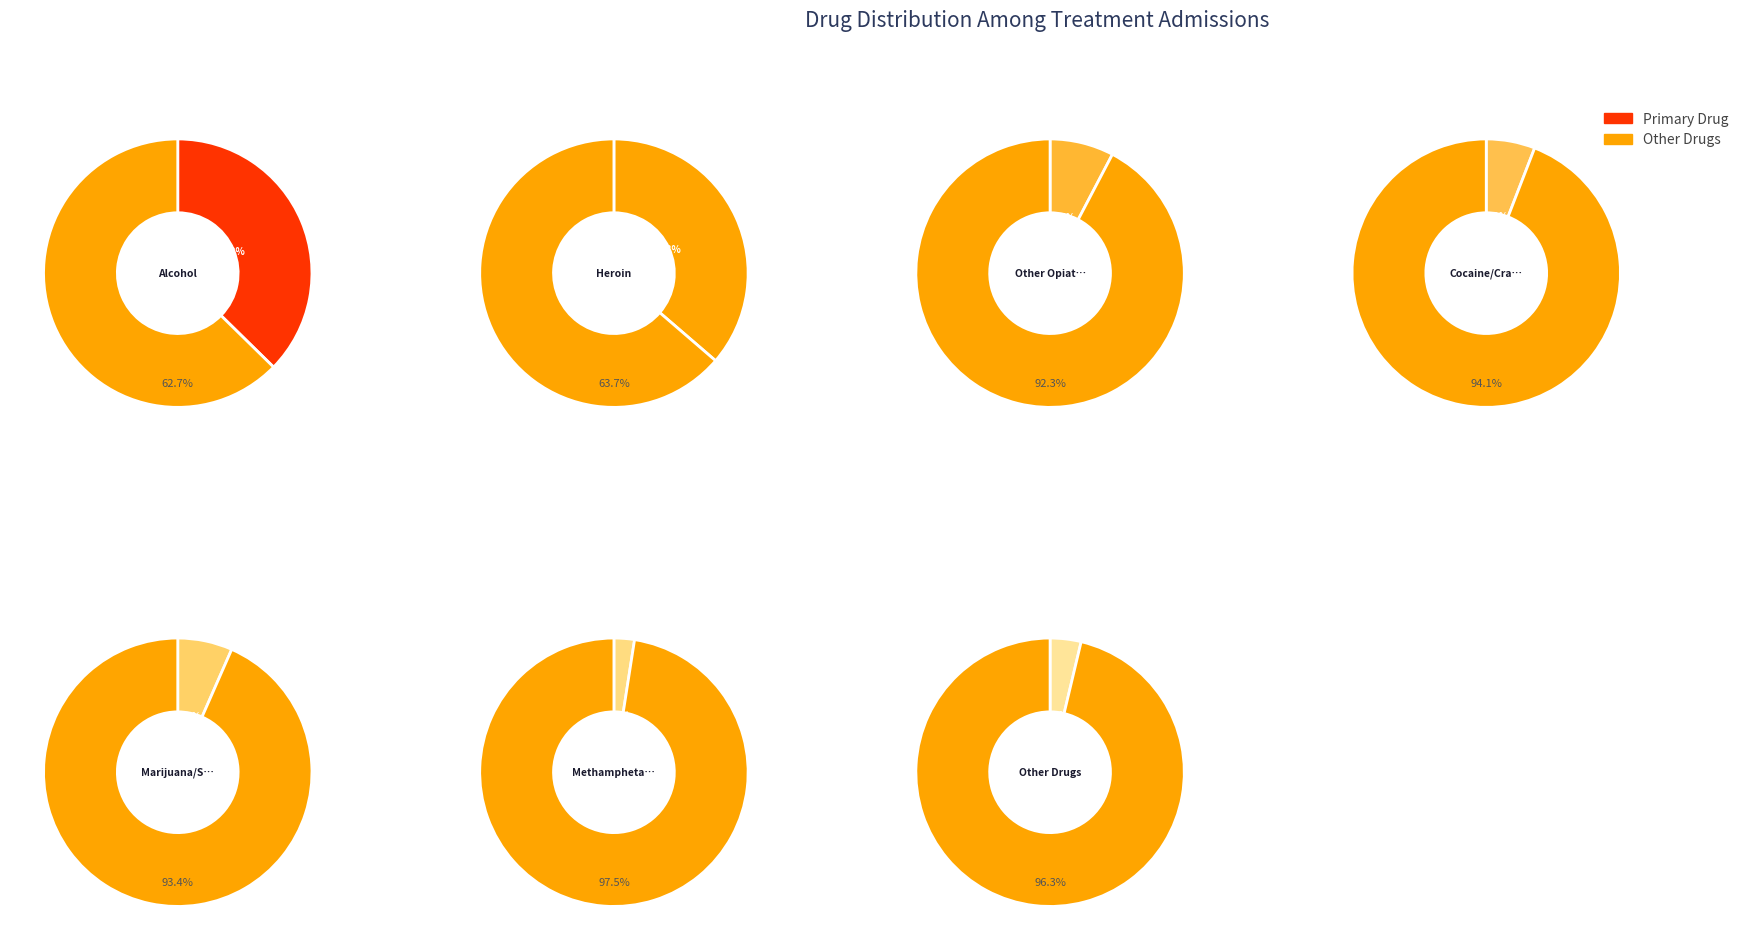

Rank the categories by value from highest to lowest.

Alcohol, Heroin, Other Opiates, Marijuana/Synthetic Cannabinoids, Cocaine/Crack, Other Drugs, Methamphetamines/Other Stimulants